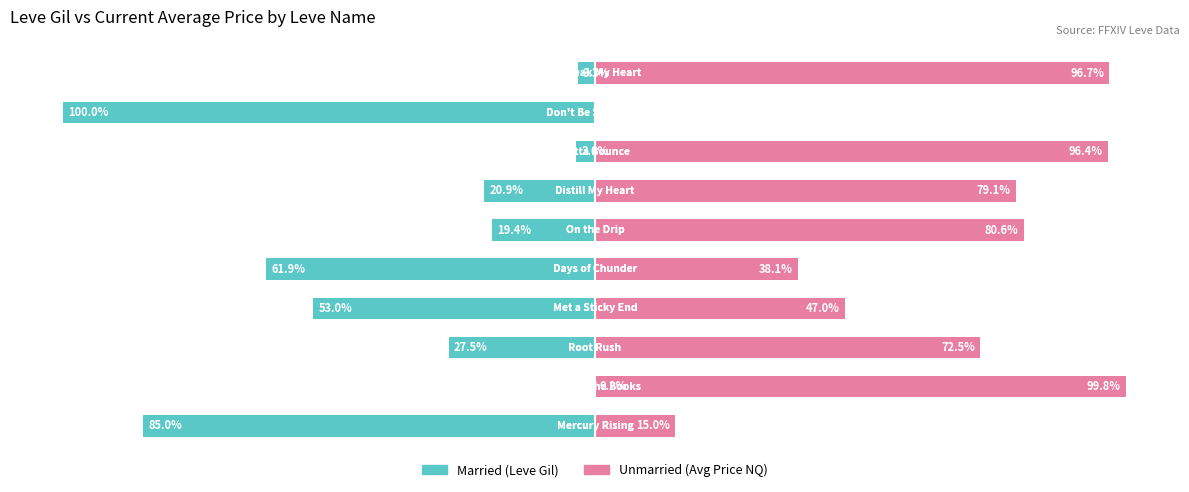

How many distinct data groups are displayed?

2